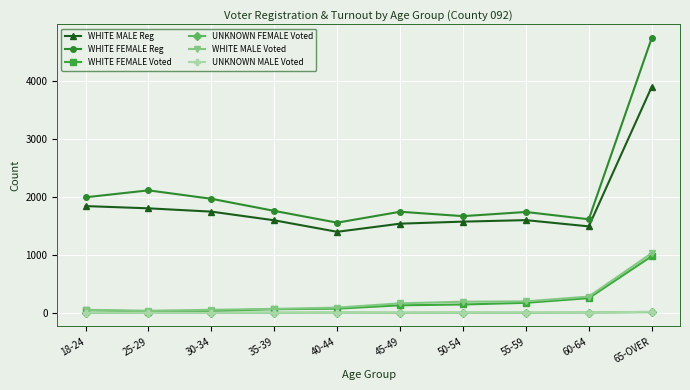

Read the WHITE MALE Voted value at 40-44, to the nearest 10.

90